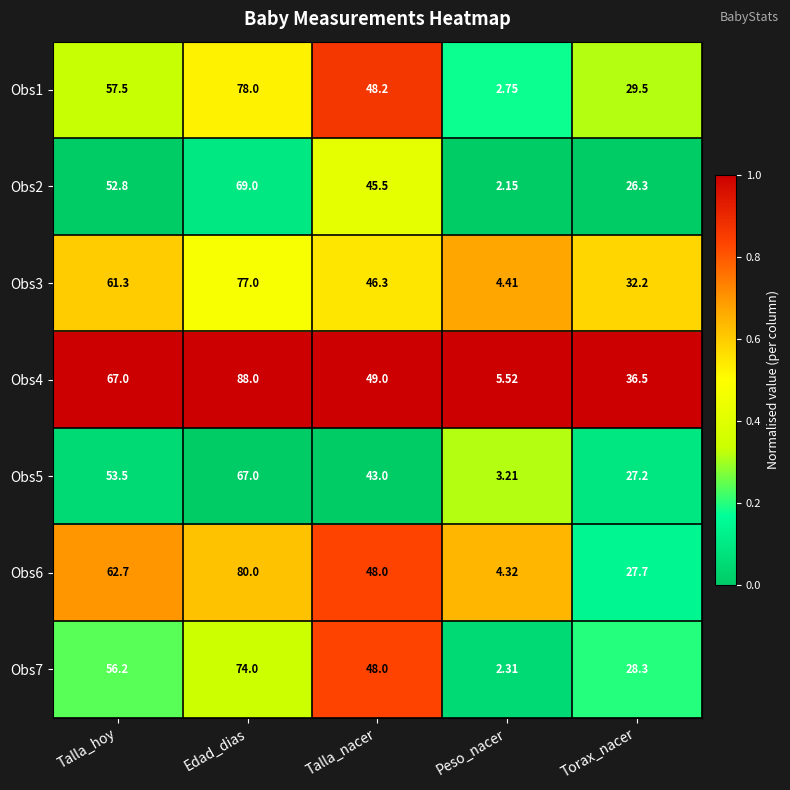

At which category is the sum across all series the highest?

Edad_dias